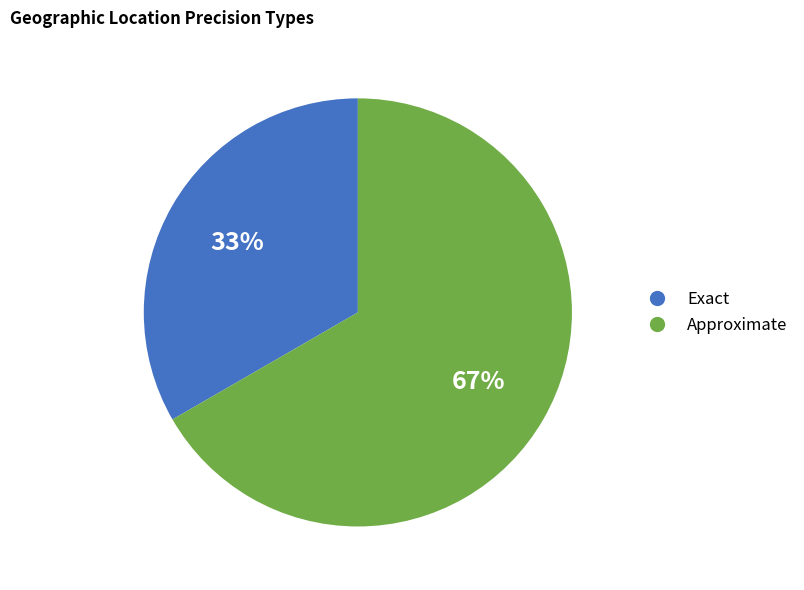

To the nearest percent, what percentage of the pie is Exact?

33%